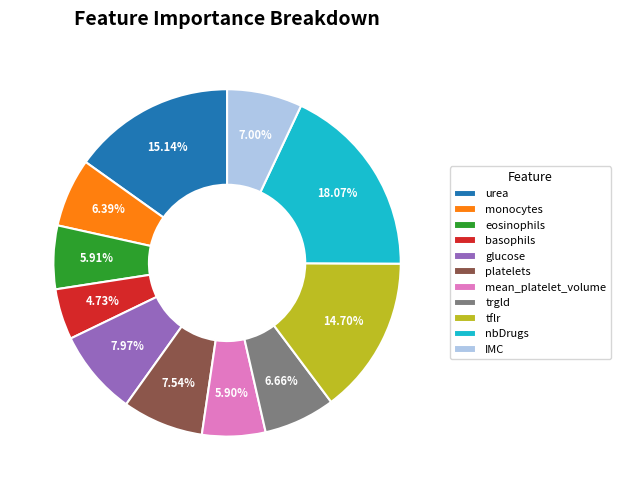

Is the sum of platelets and nbDrugs greater than half?

No